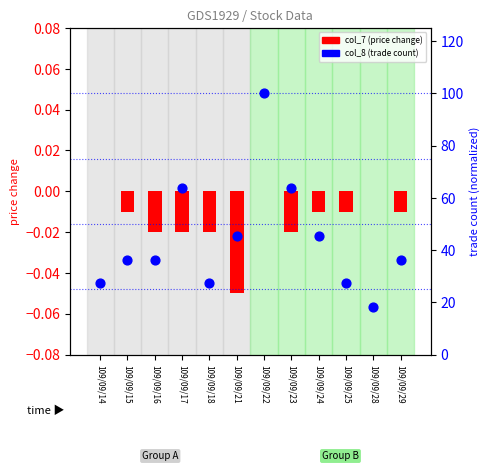

Which series contains the lowest Y value?

col_7 (price change)